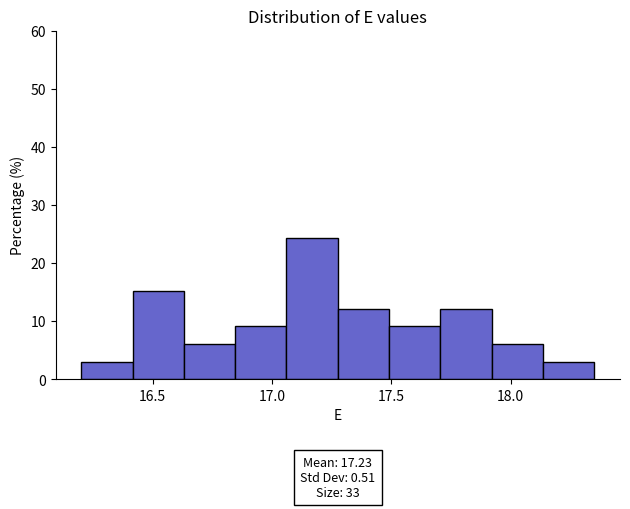

Over which range of the x-axis is the bar tallest?

17.060 to 17.275